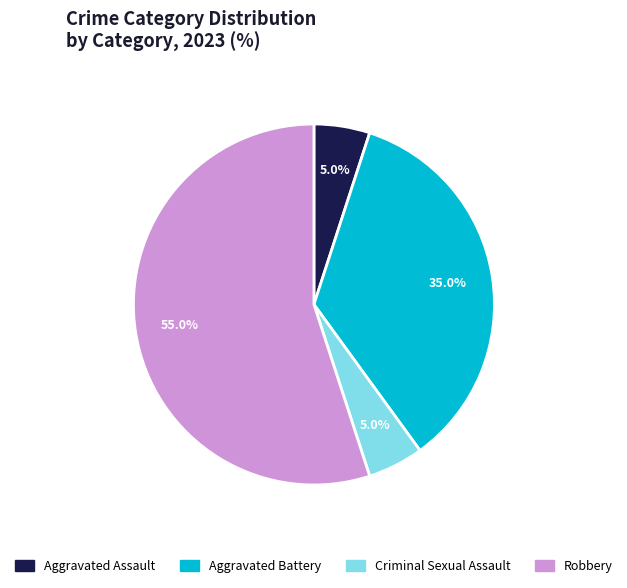

Which category has the biggest portion of the pie?

Robbery